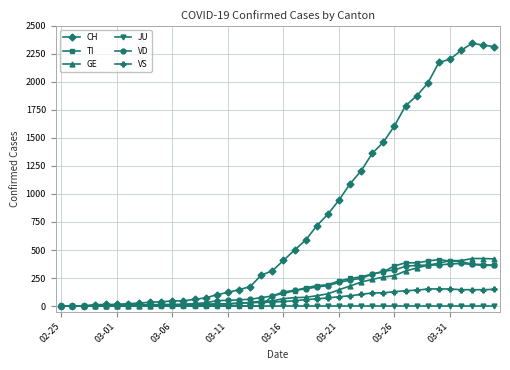

Which series has the largest range (max minus min)?

CH